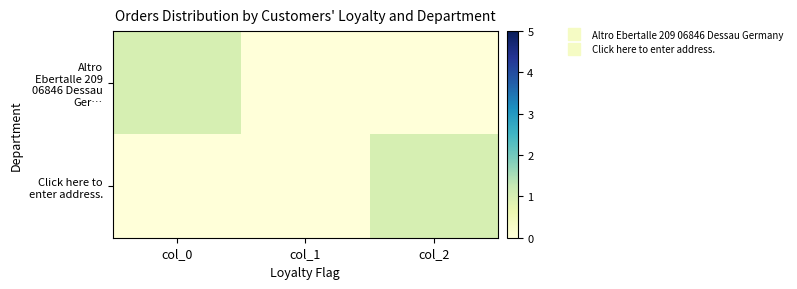

What is the spread (max minus min) of values at col_2?

1